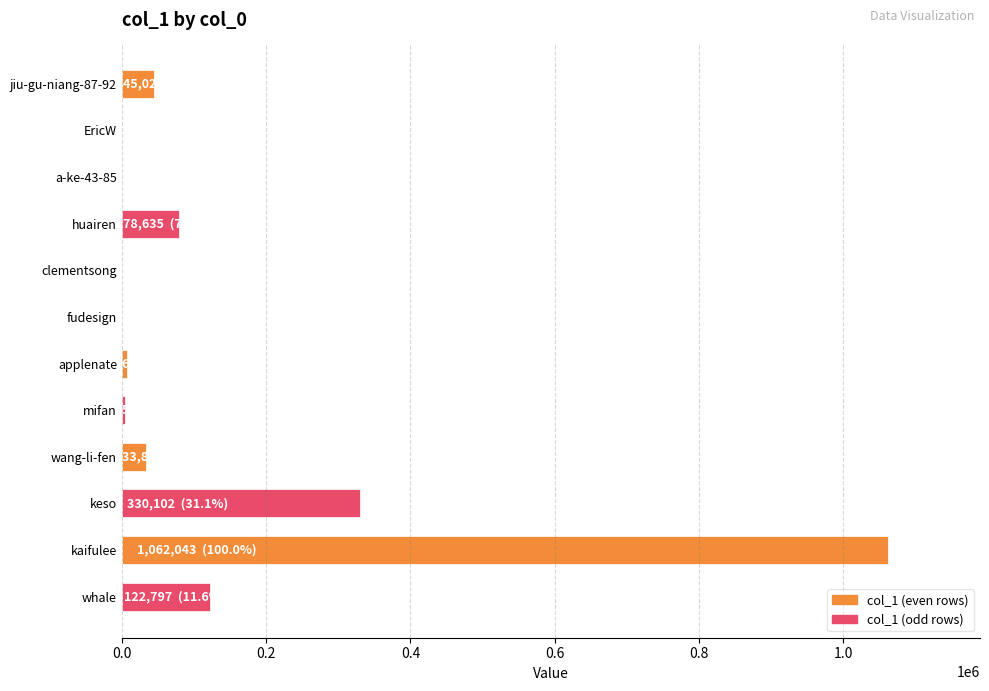

Which category has the highest value across all series?

kaifulee